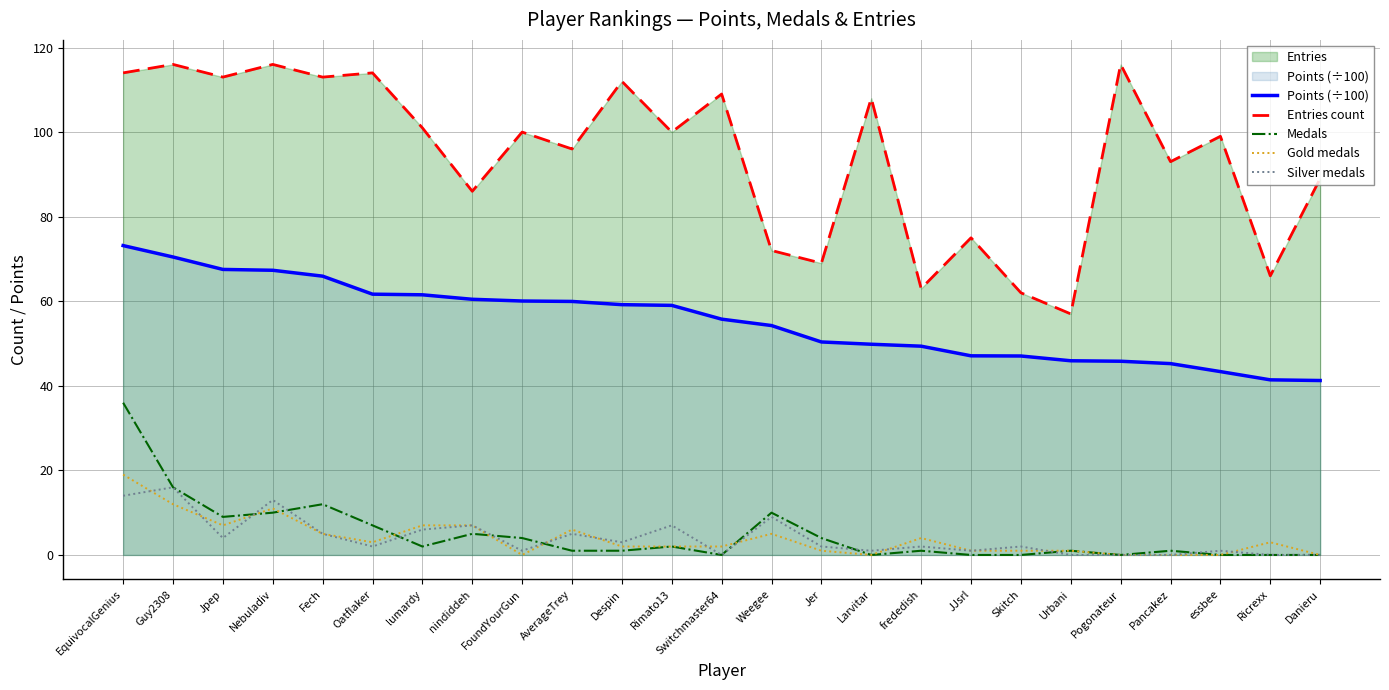

What is the difference between the highest and lowest values at FoundYourGun?

100.0